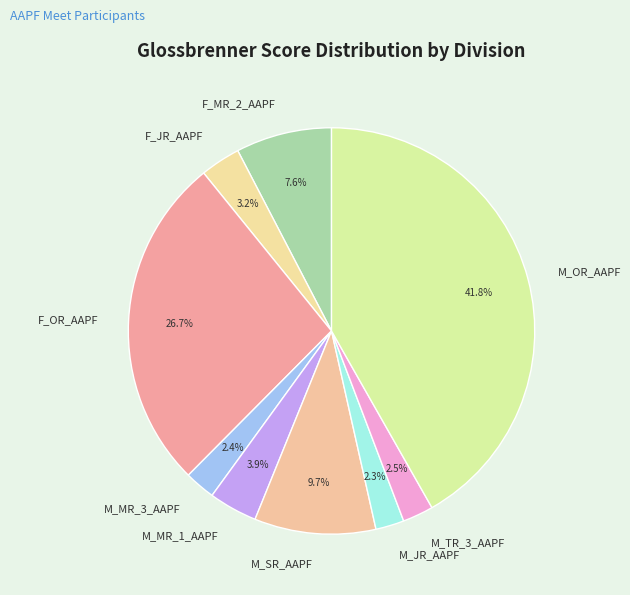

To the nearest percent, what is the difference between the M_SR_AAPF and M_TR_3_AAPF slice percentages?

7%